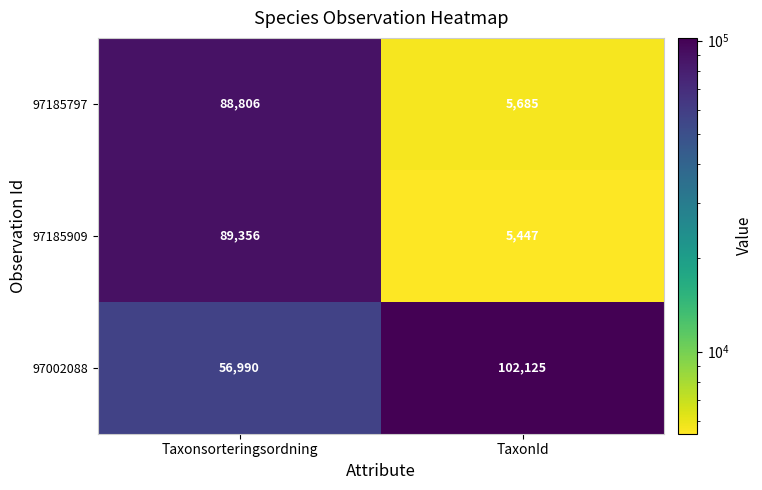

Which series has the widest spread of values?

97185909